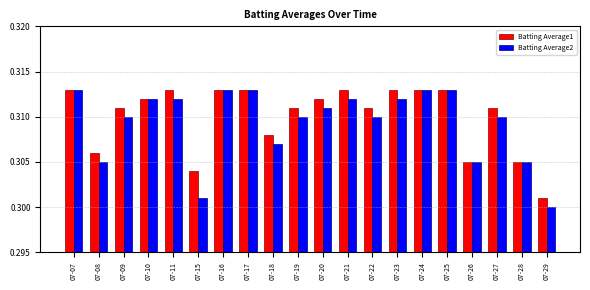

List the series in order of their overall mean, lowest first.

Batting Average2, Batting Average1